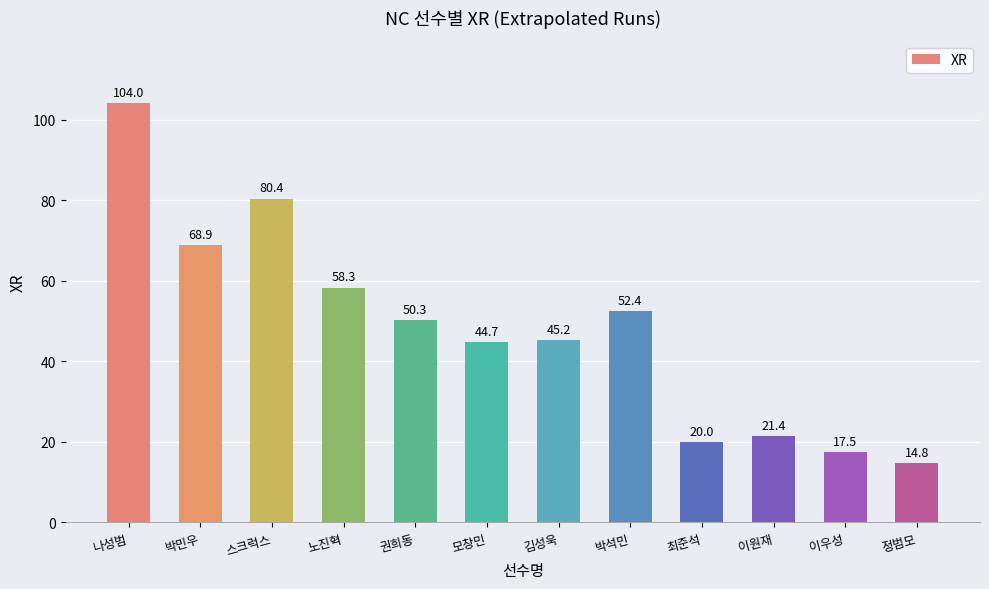

What is the average value?

48.2